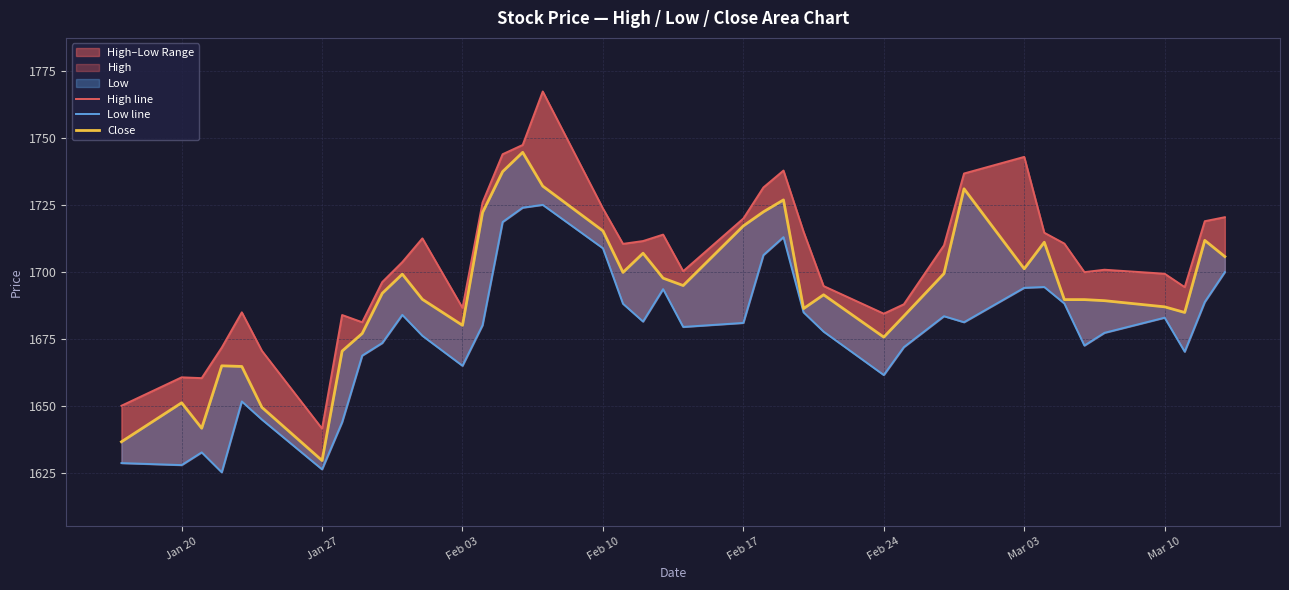

What is the average value of the Low line series?

1677.0